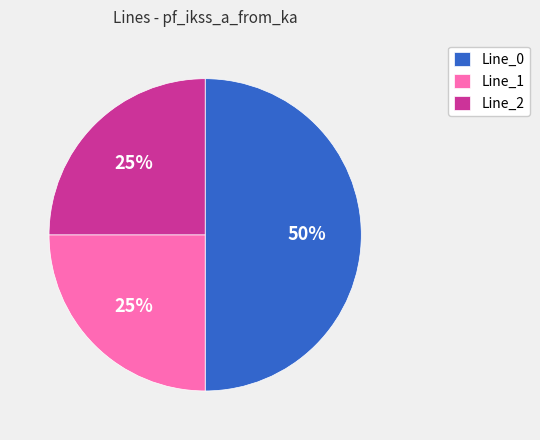

What percentage is the Line_0 slice, to the nearest percent?

50%